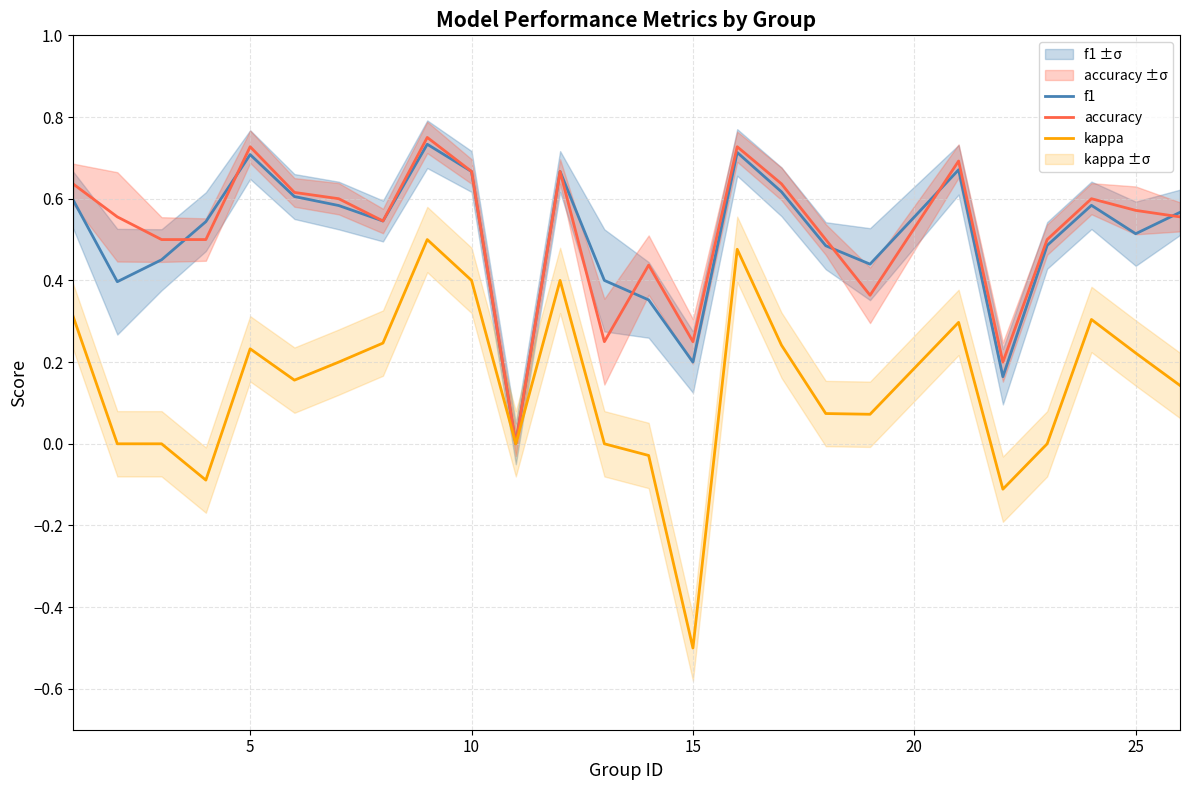

True or false: accuracy has a value of 0.3 at 5.

False